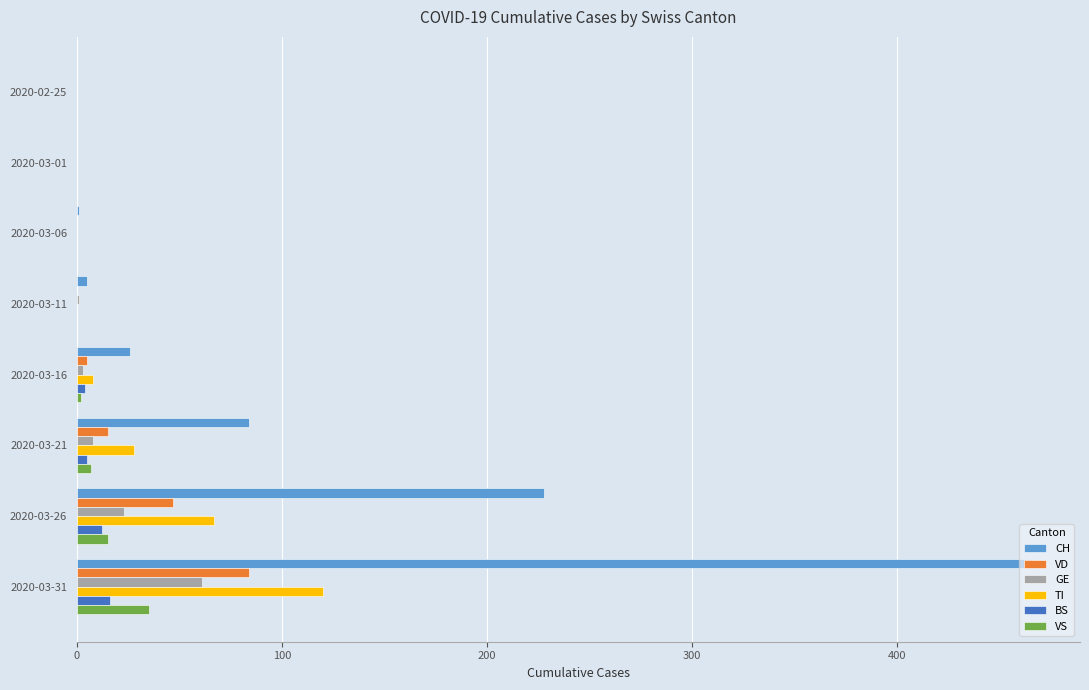

What is the maximum value for VD?

84